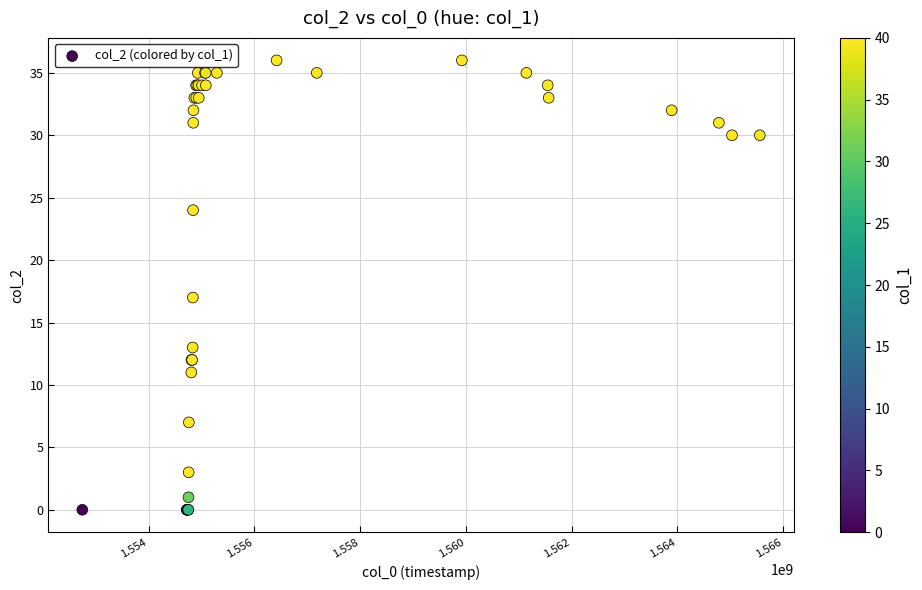

What Y value in the scatter plot is closest to 18?

17